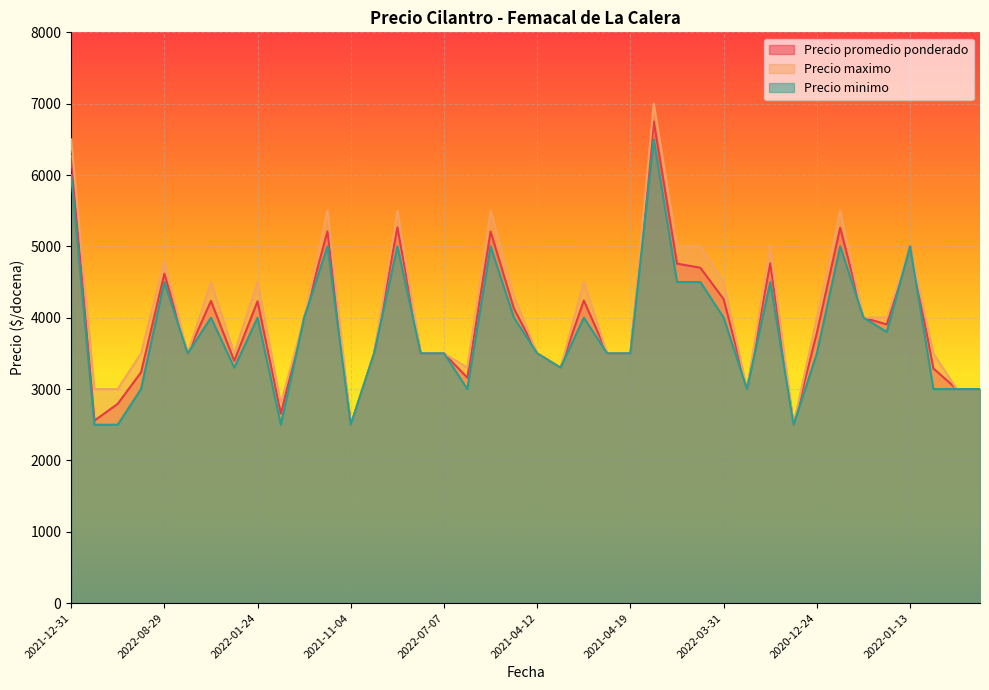

How many lines are shown in the chart?

3